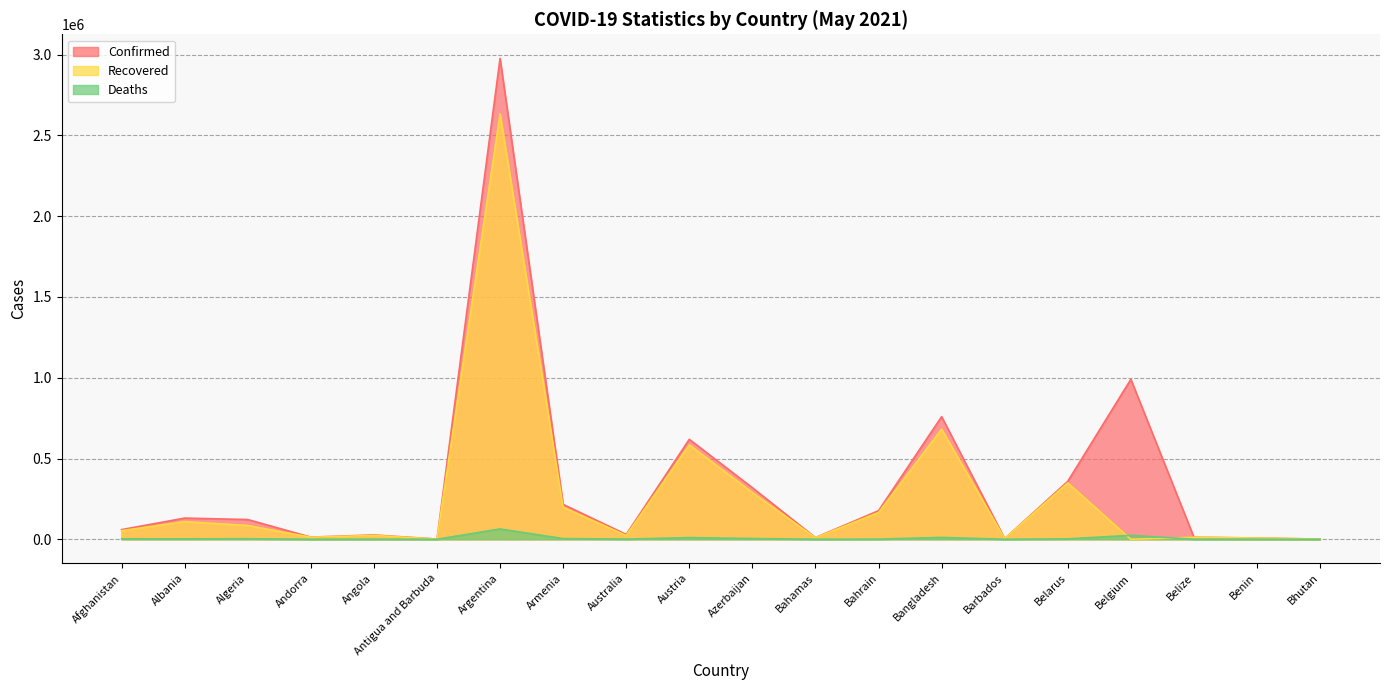

Which label corresponds to the smallest value in the chart?

Belgium